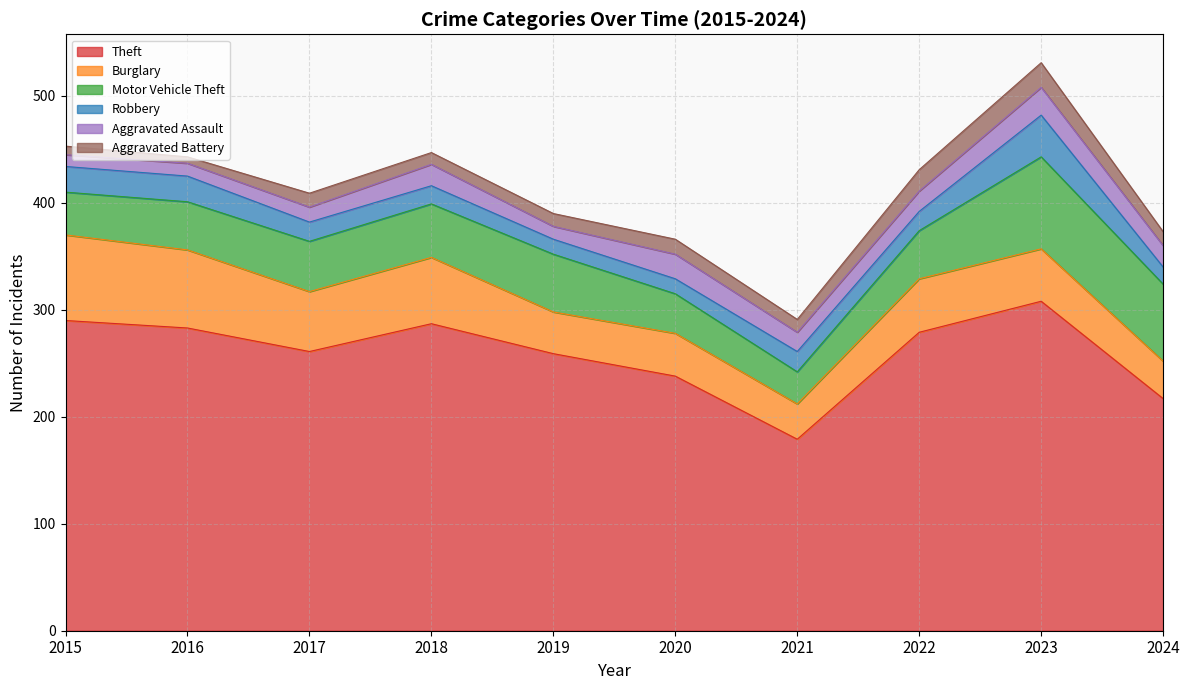

Count the number of categories in the chart.

10